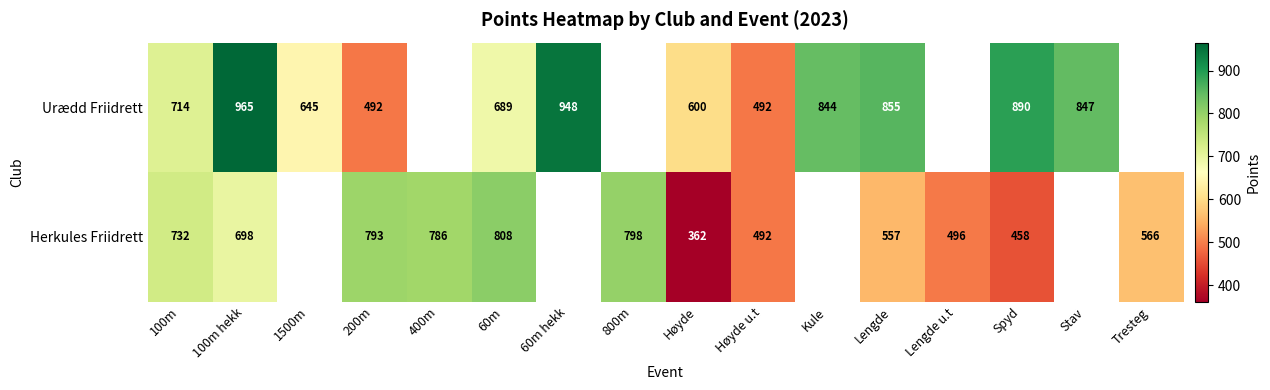

At Høyde, list the series in order from smallest to largest.

Herkules Friidrett, Urædd Friidrett